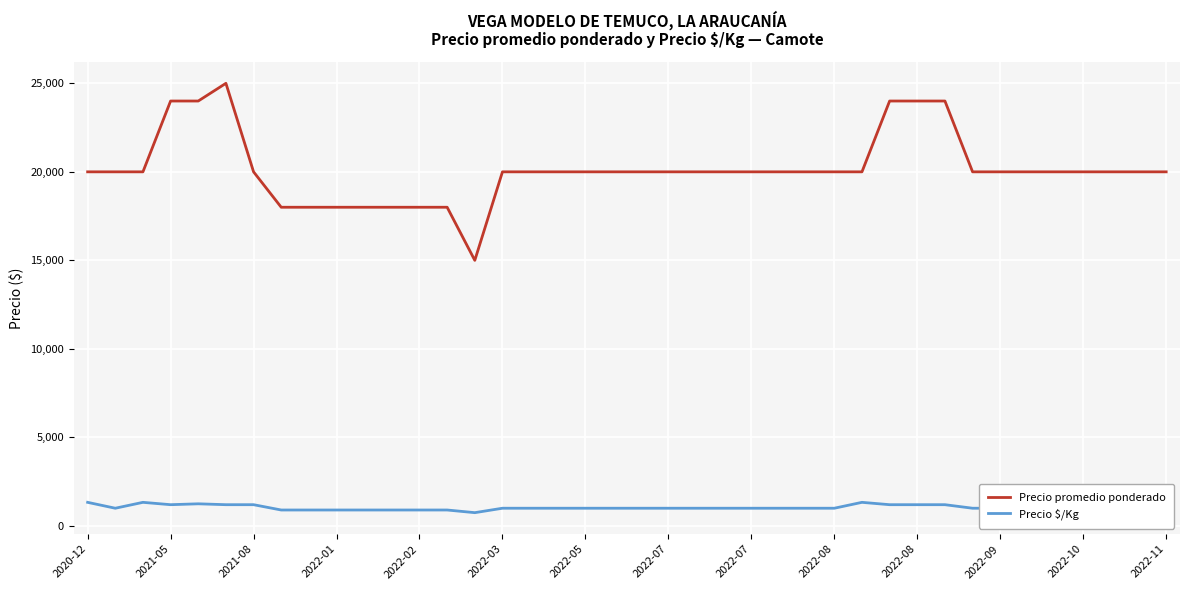

The Precio $/Kg series shows 1570 at 2022-10. True or false?

False